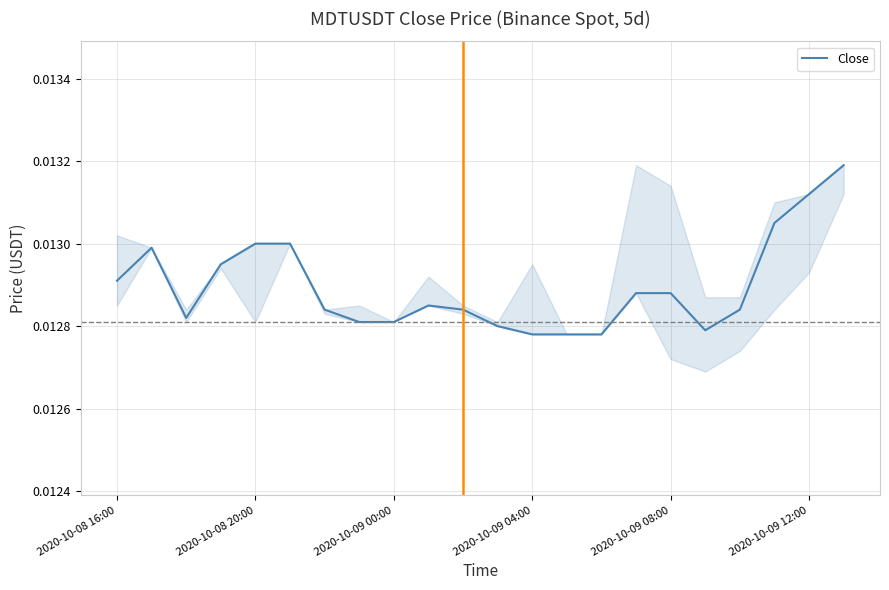

Is this an area chart (filled region under the line)?

No